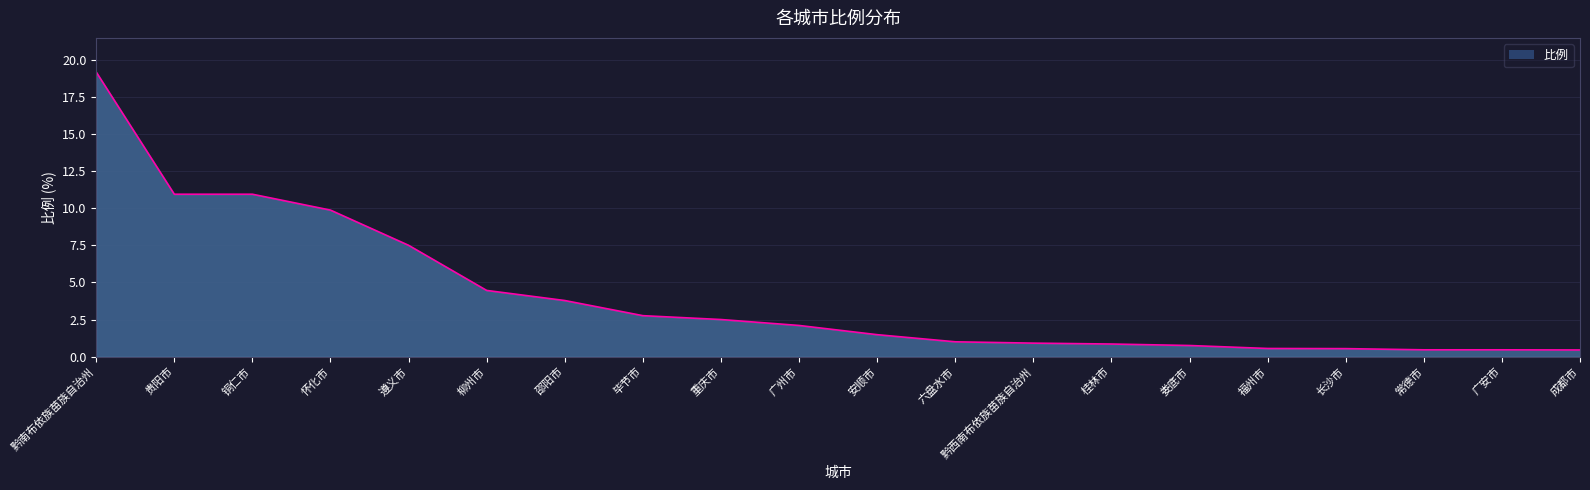

Approximately how many times larger is the value at 长沙市 compared to 怀化市?

0.1